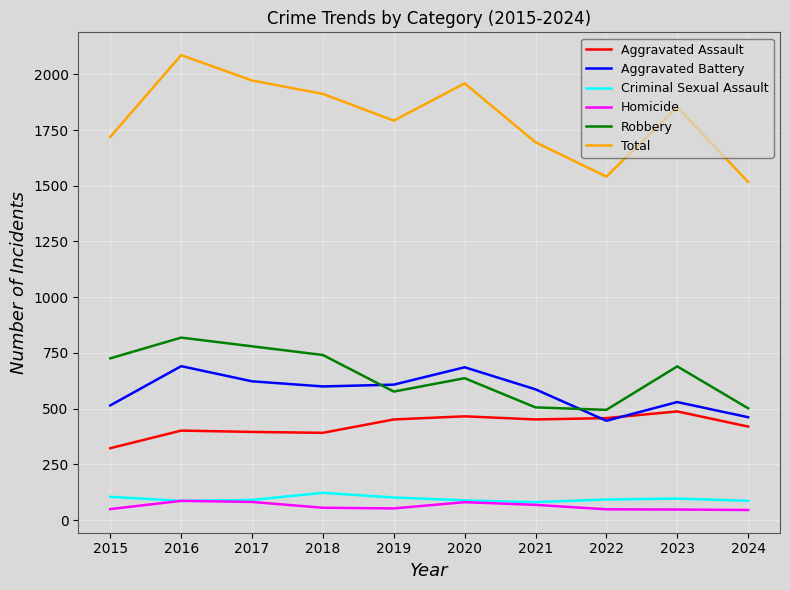

Where does the Criminal Sexual Assault series first go above 93?

2015